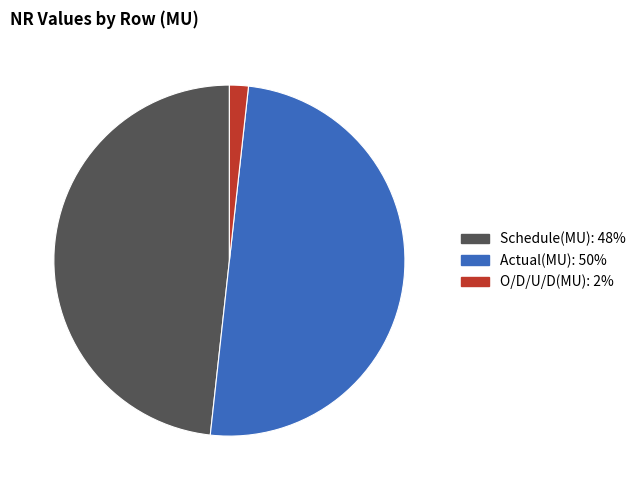

Rank the categories by value from highest to lowest.

Actual(MU), Schedule(MU), O/D/U/D(MU)